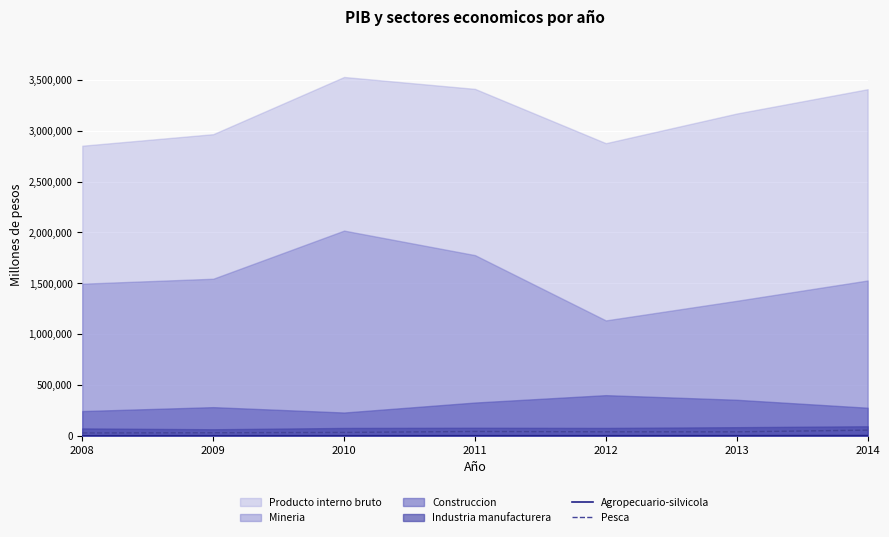

Where is Agropecuario-silvicola nearest to the value 2583?

2013